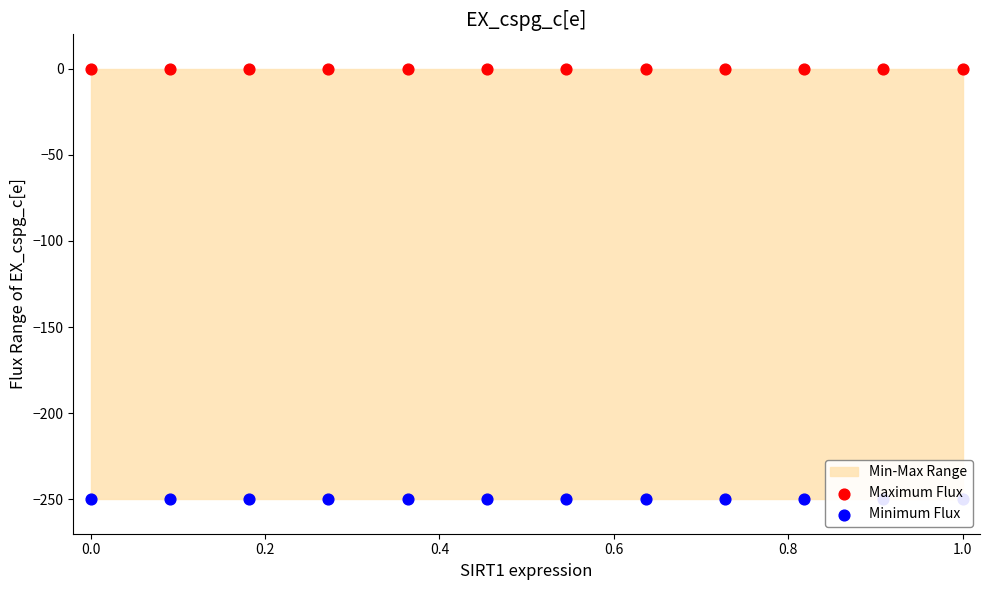

Which series has the largest total across all categories?

Maximum Flux